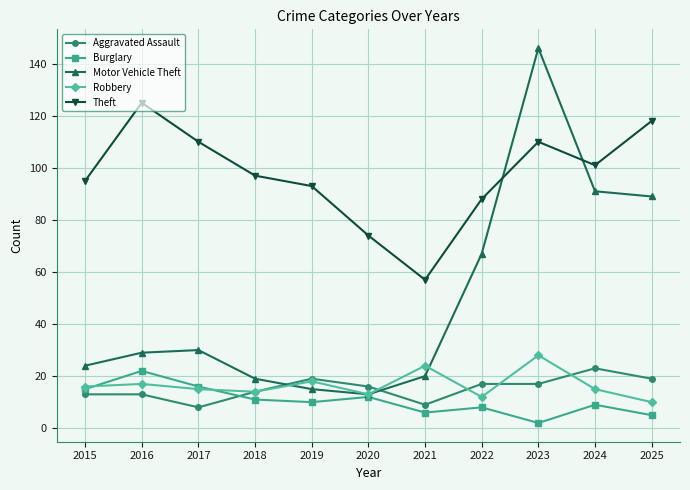

How many distinct data groups are displayed?

5